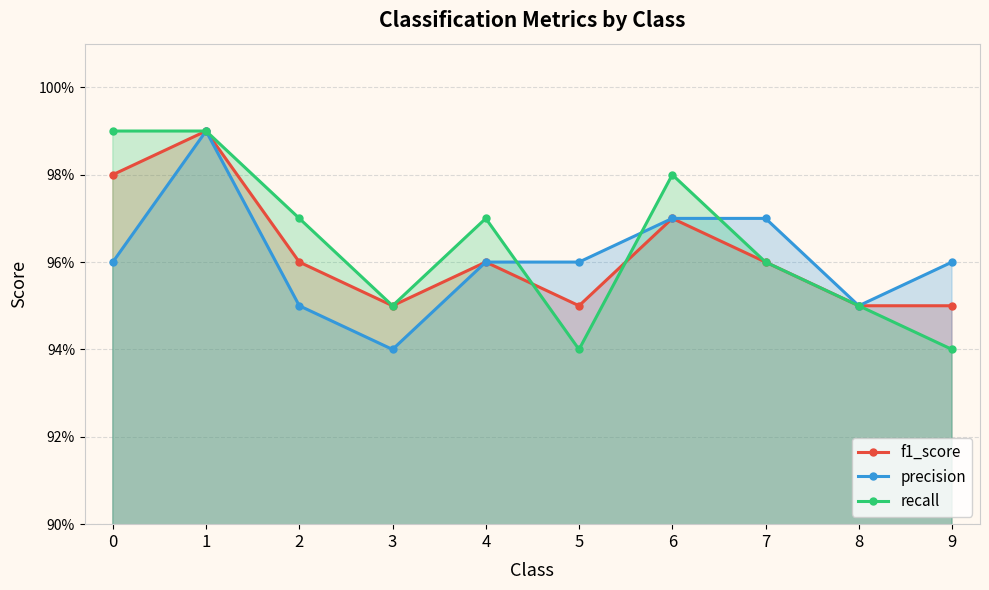

At how many categories does at least one series exceed 0?

10